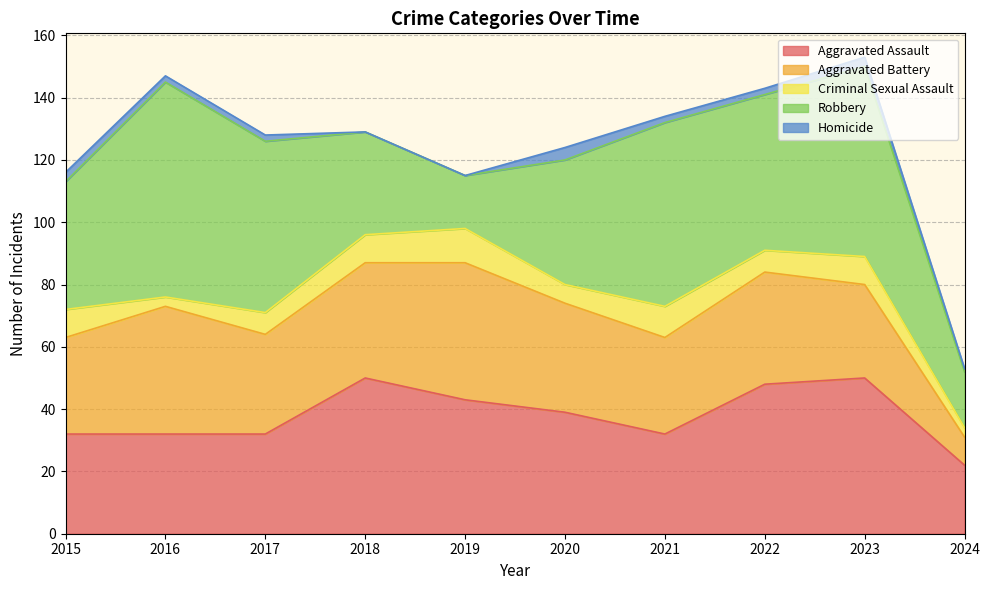

At which label does Criminal Sexual Assault first exceed 9?

2019